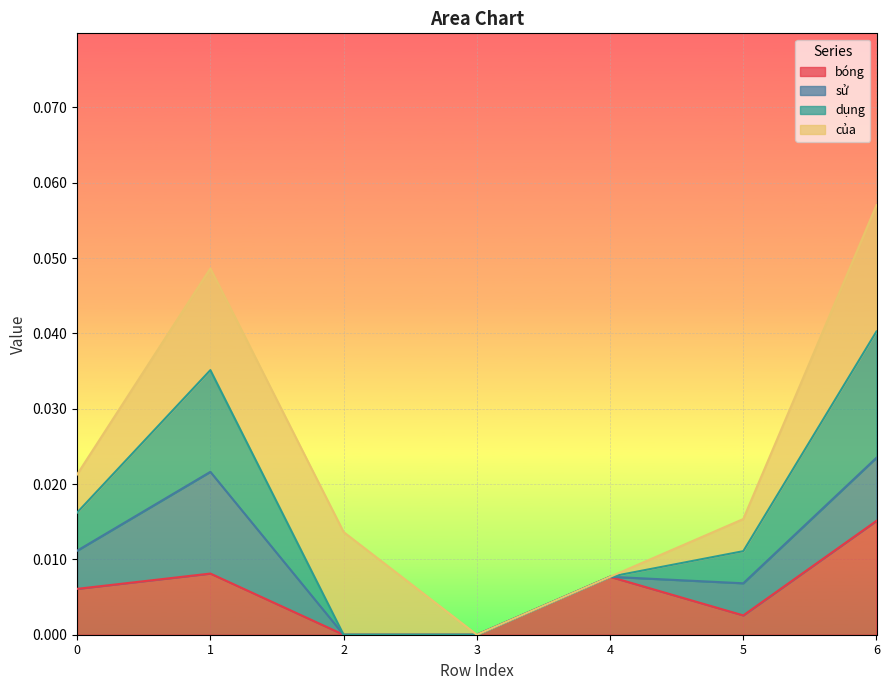

What are all the series names shown in the legend?

bóng, sử, dụng, của